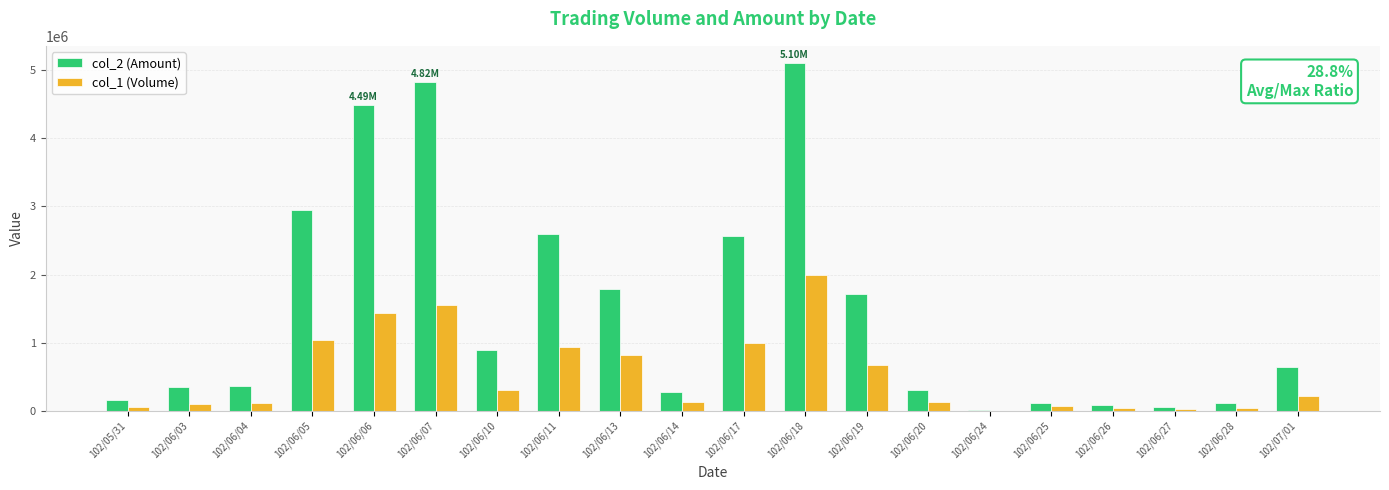

At which category is the sum across all series the highest?

102/06/18